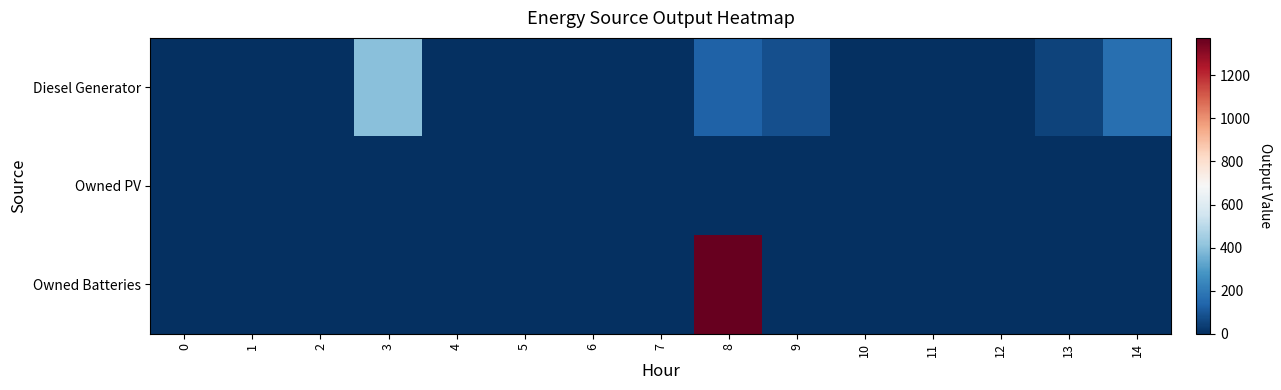

At which category is the sum across all series the highest?

8